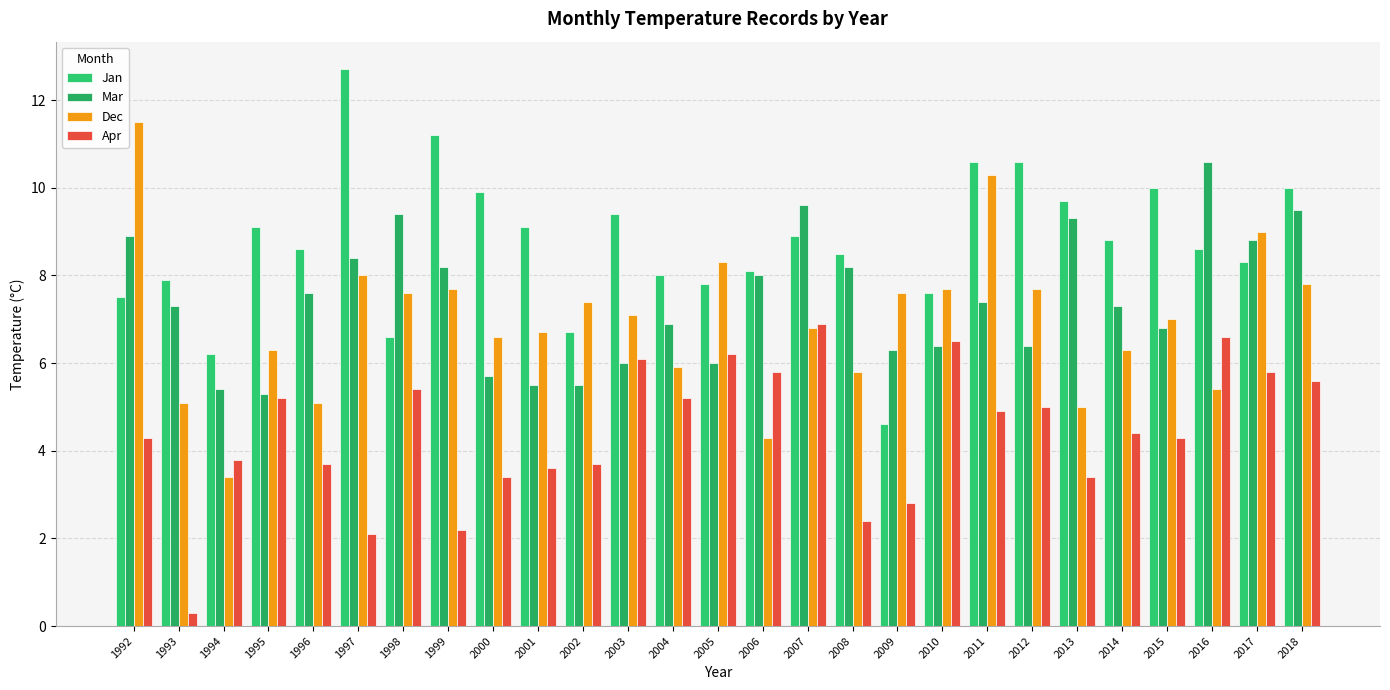

What is the spread (max minus min) of values at 2001?

5.5